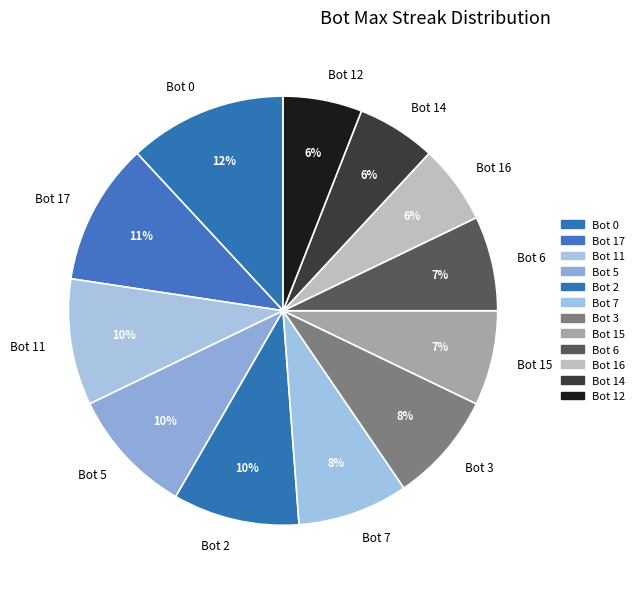

Which has a higher value, Bot 6 or Bot 0?

Bot 0